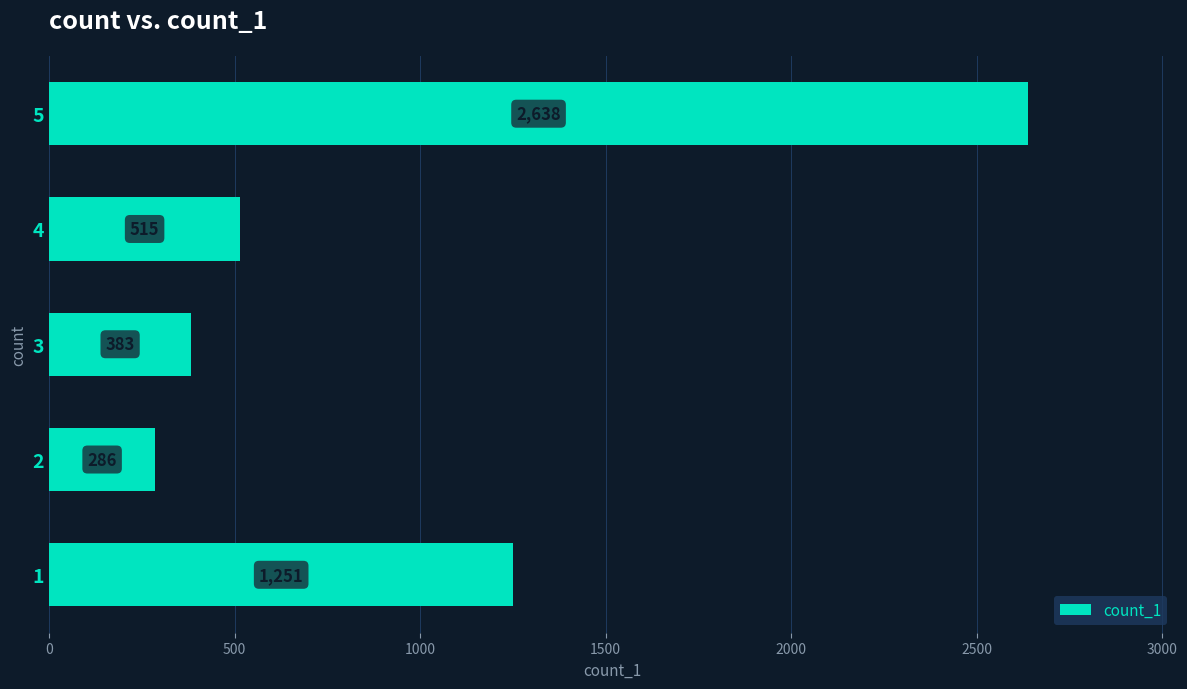

Are the bars grouped side by side (vs. stacked)?

No